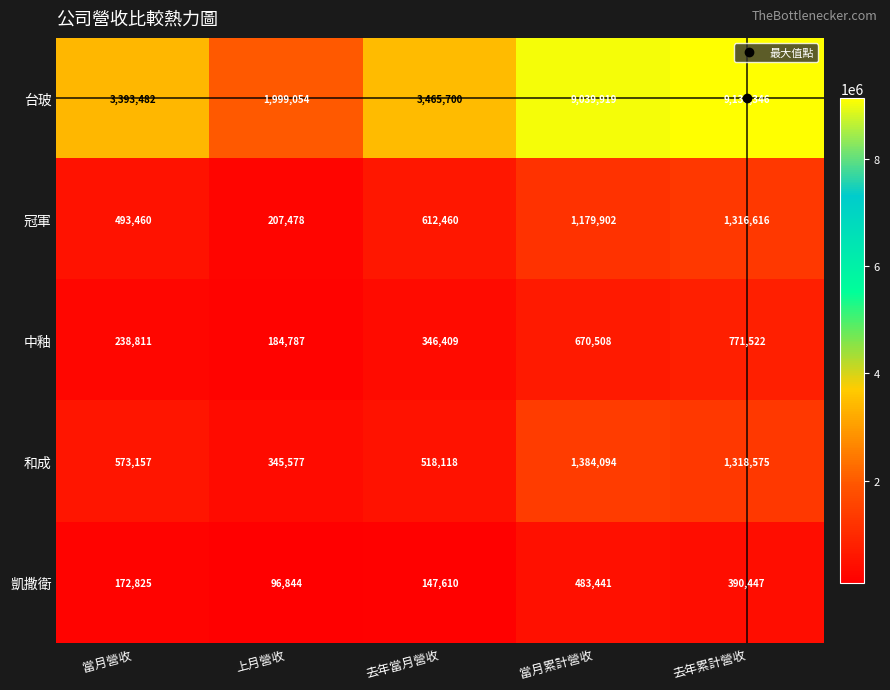

What is the total value across all series at 去年累計營收?

12928506